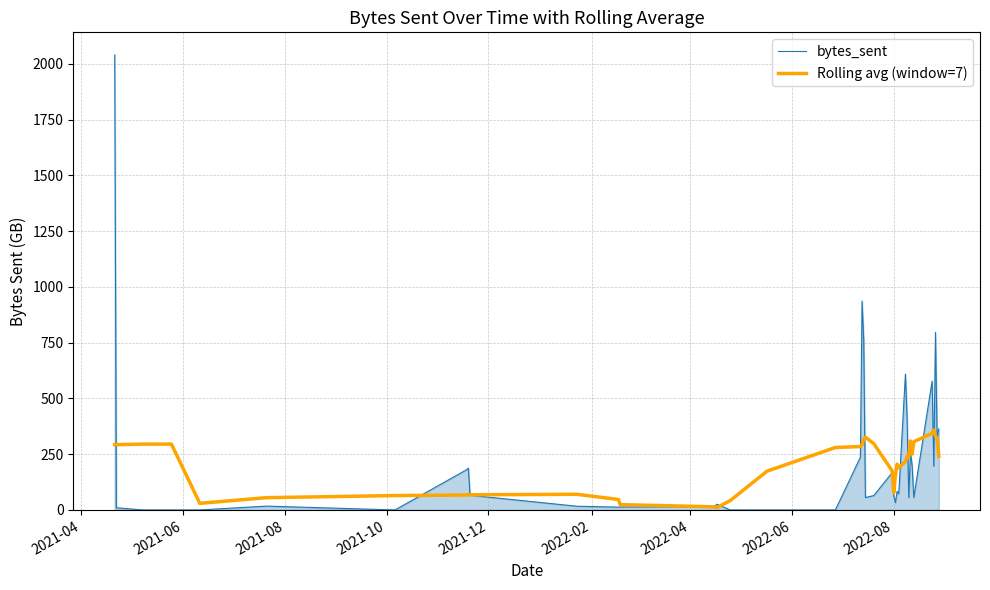

List the series in order of their peak value, highest first.

bytes_sent, Rolling avg (window=7)